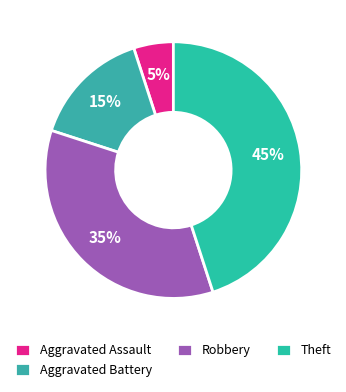

To the nearest percent, what is the combined percentage of Aggravated Assault and Robbery?

40%